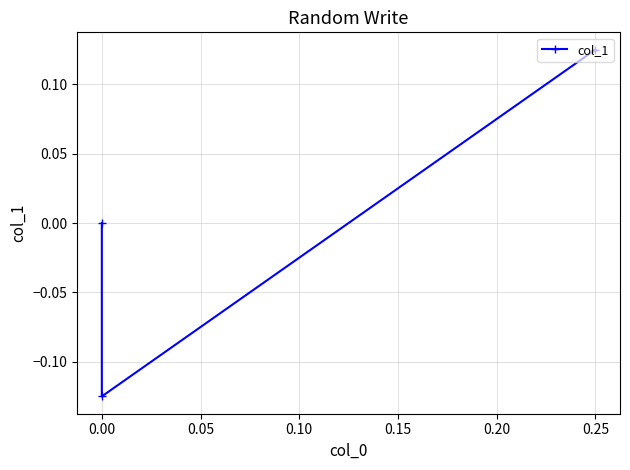

What is the change in value from 0.25 to 0.00?

-0.2